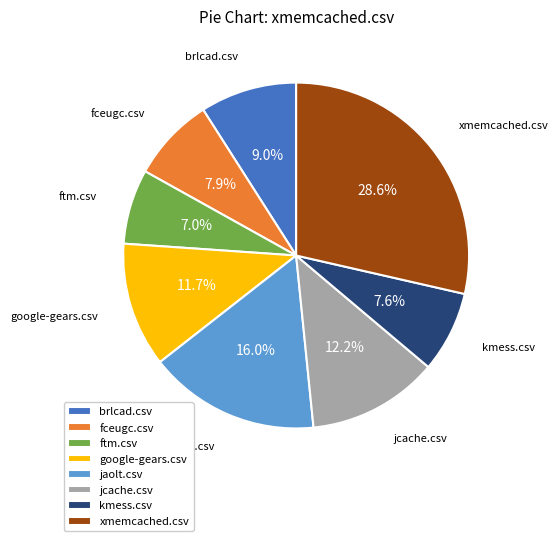

What portion of the pie excludes fceugc.csv?

92.1%